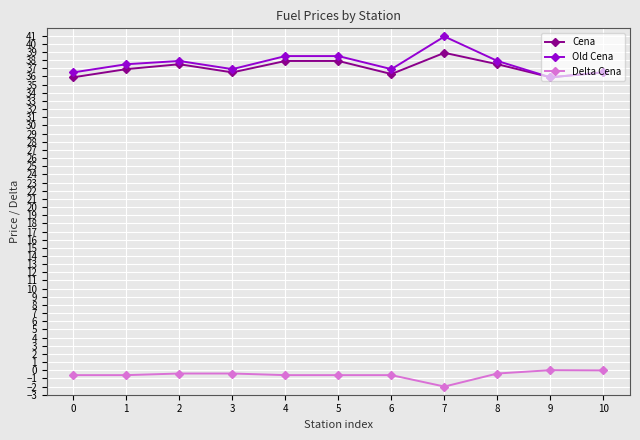

Which series has the widest spread of values?

Old Cena